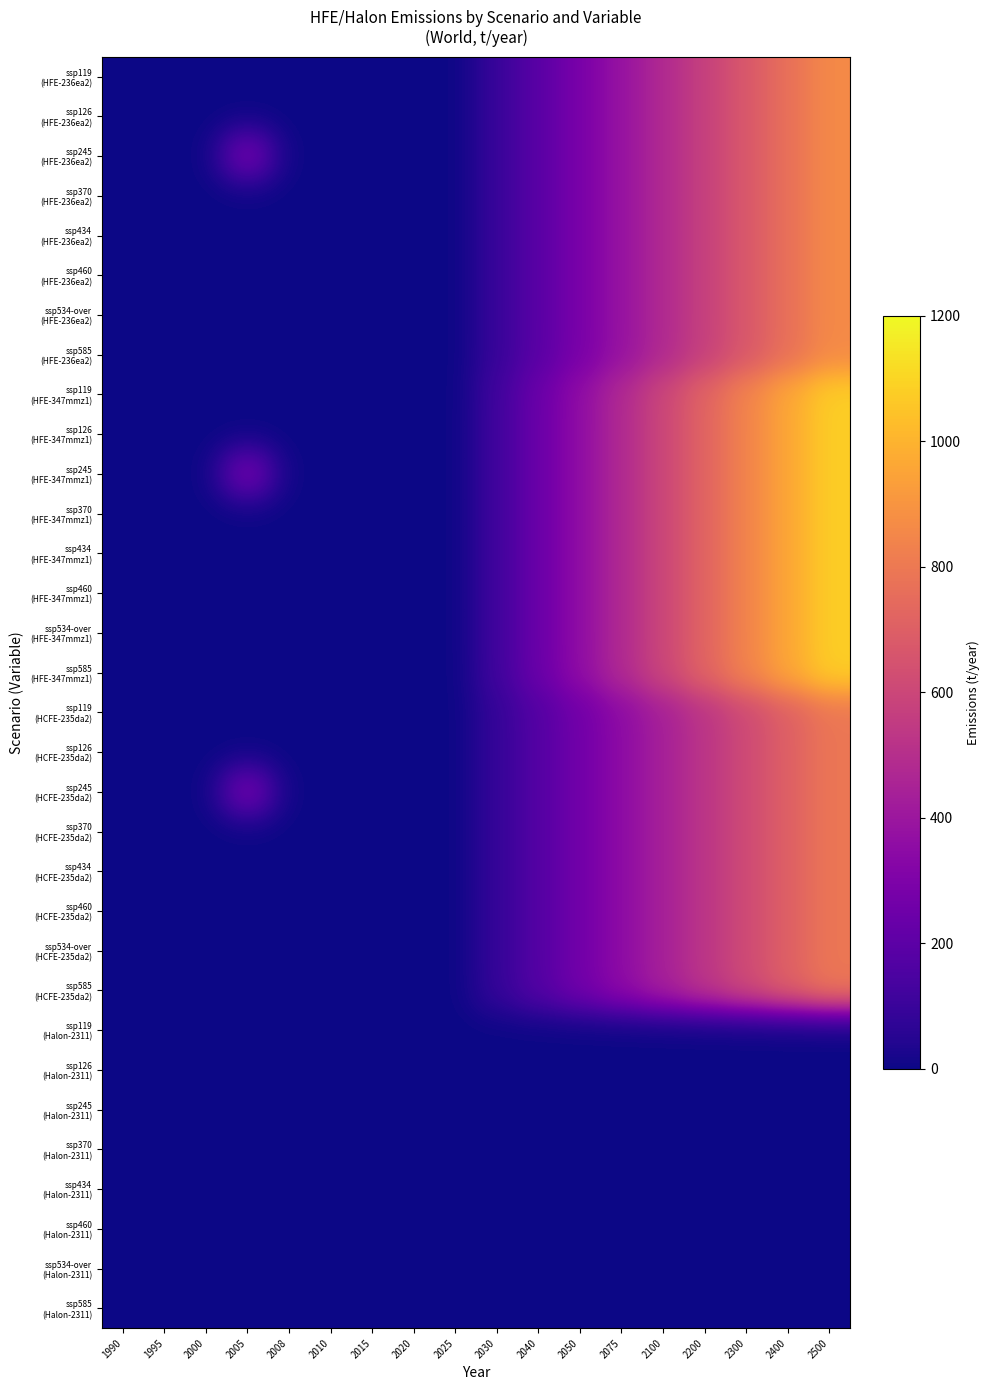

How many data points does each series have?

18